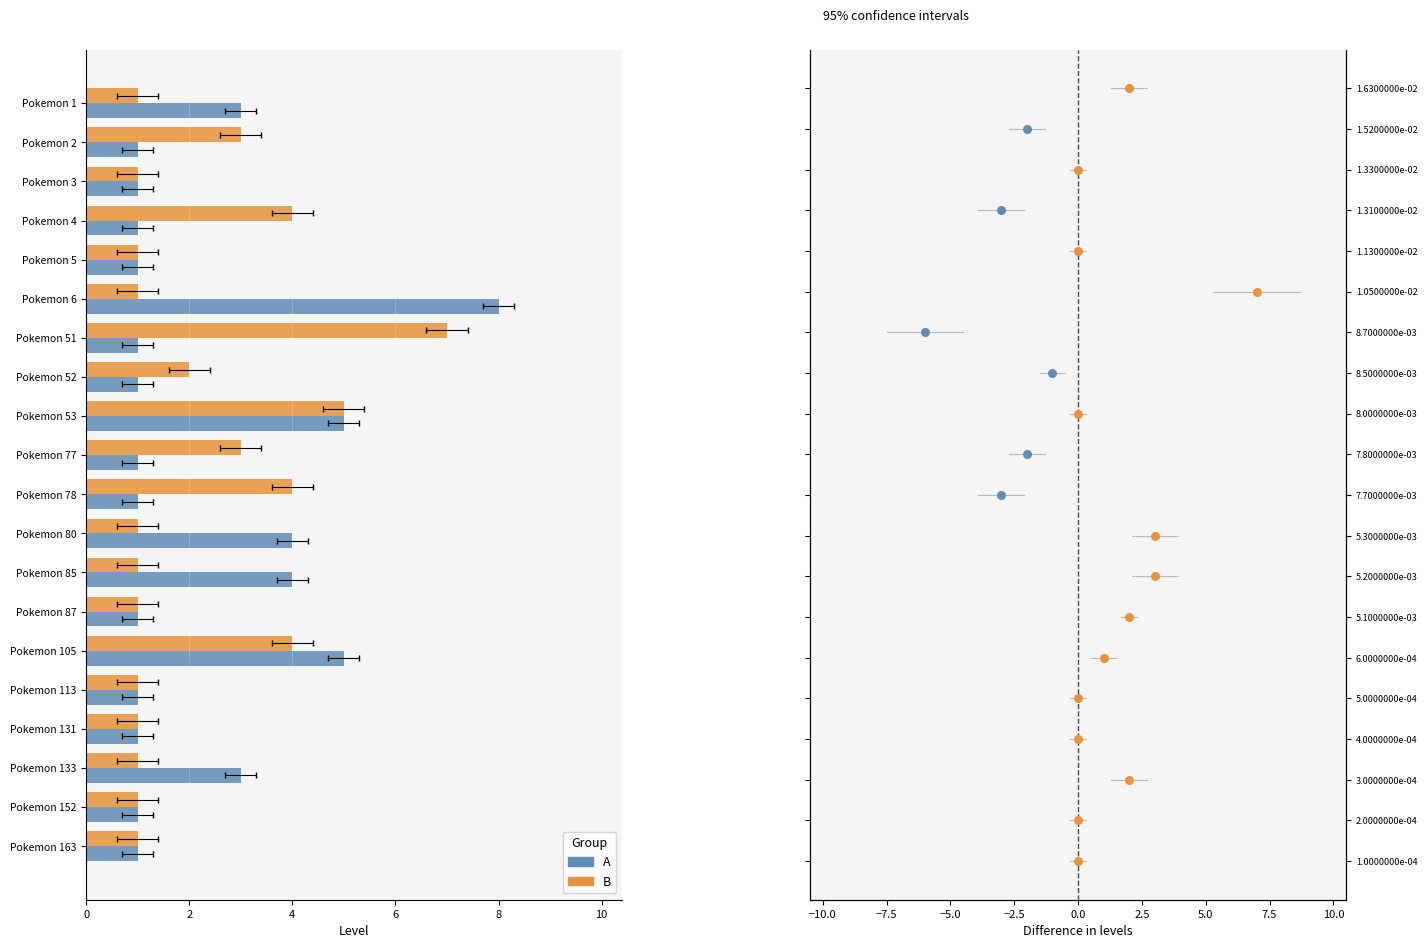

Which series contains the lowest Y value?

A